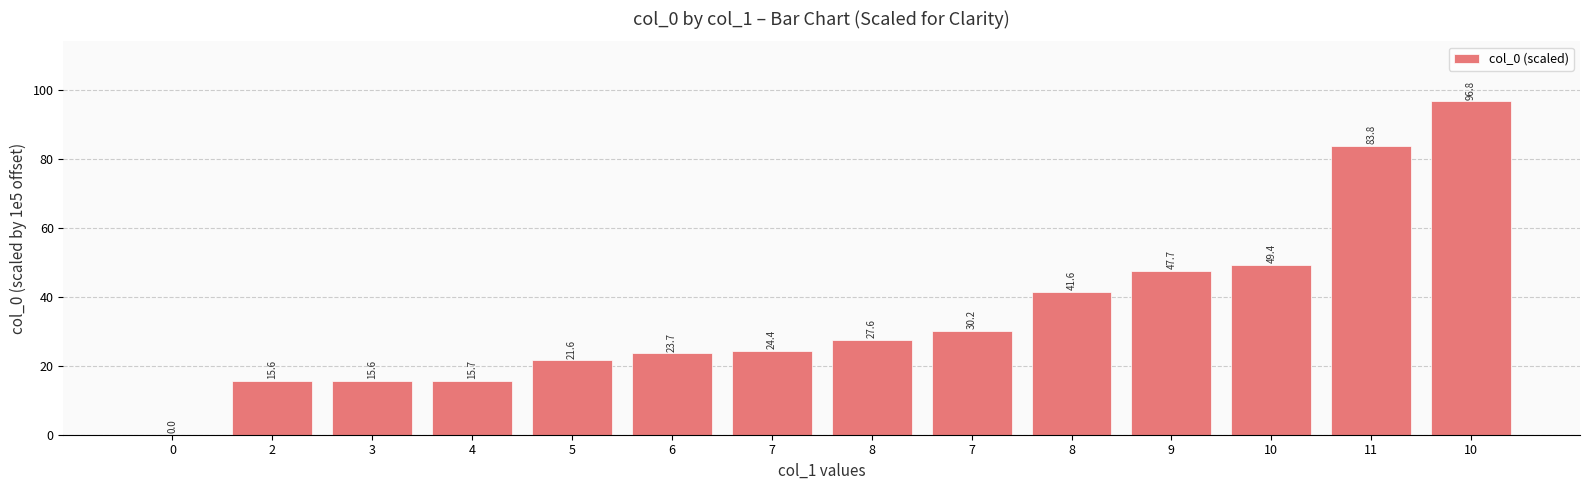

What is the value of the 3rd bar from the left?

15.6